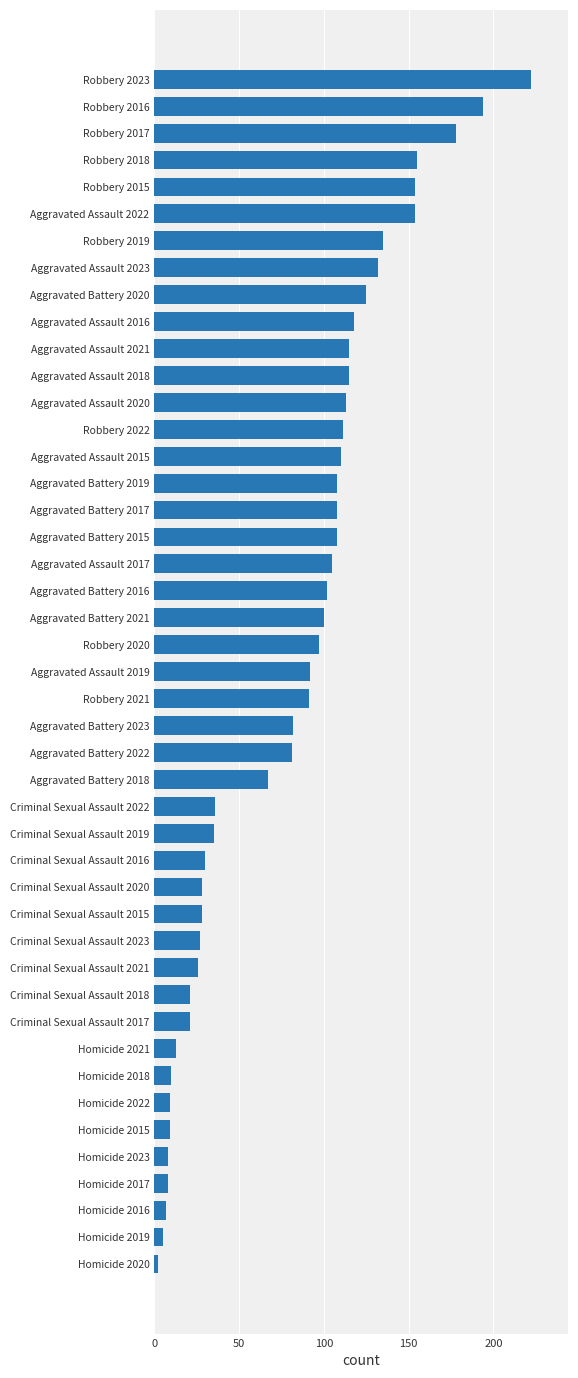

Count the number of data series in this chart.

1